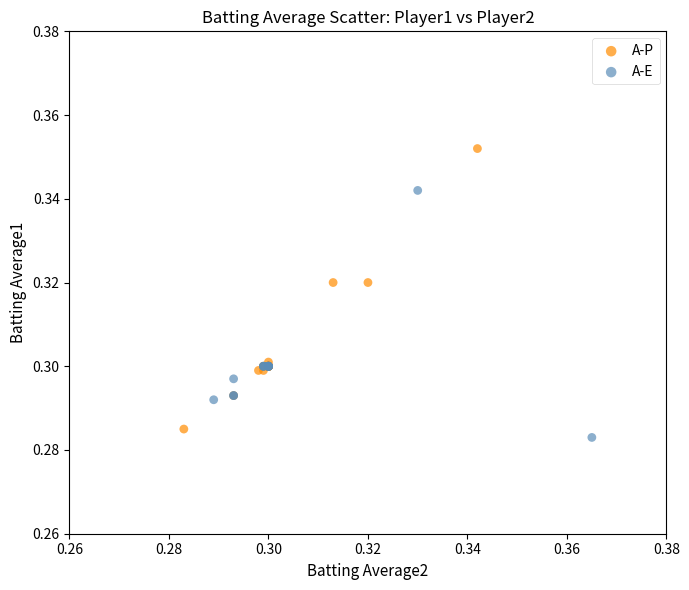

Which series reaches the maximum Y coordinate?

A-P